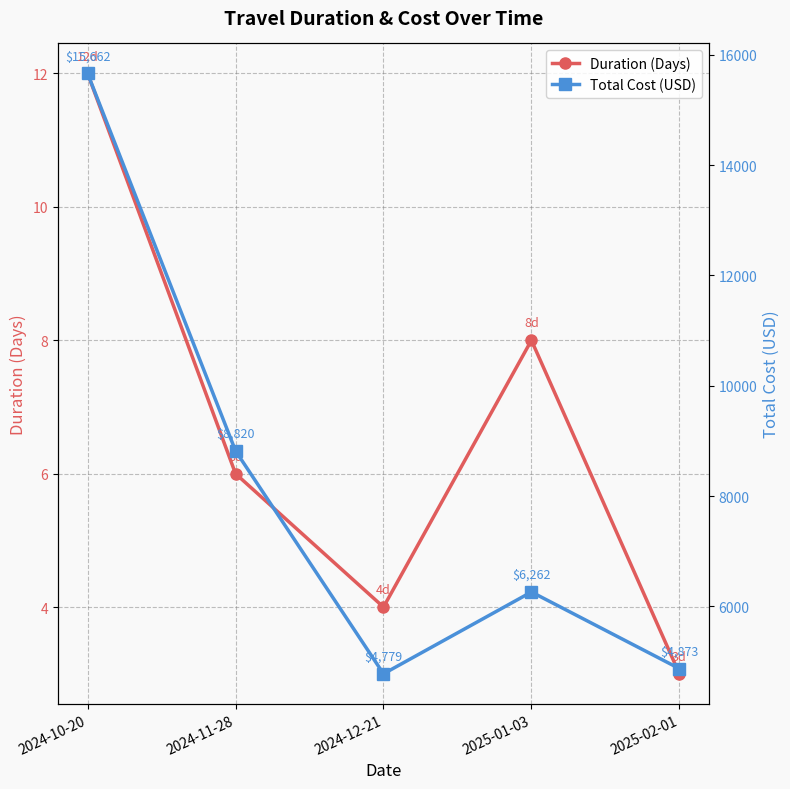

True or false: Duration (Days) and Total Cost (USD) intersect in this chart.

False